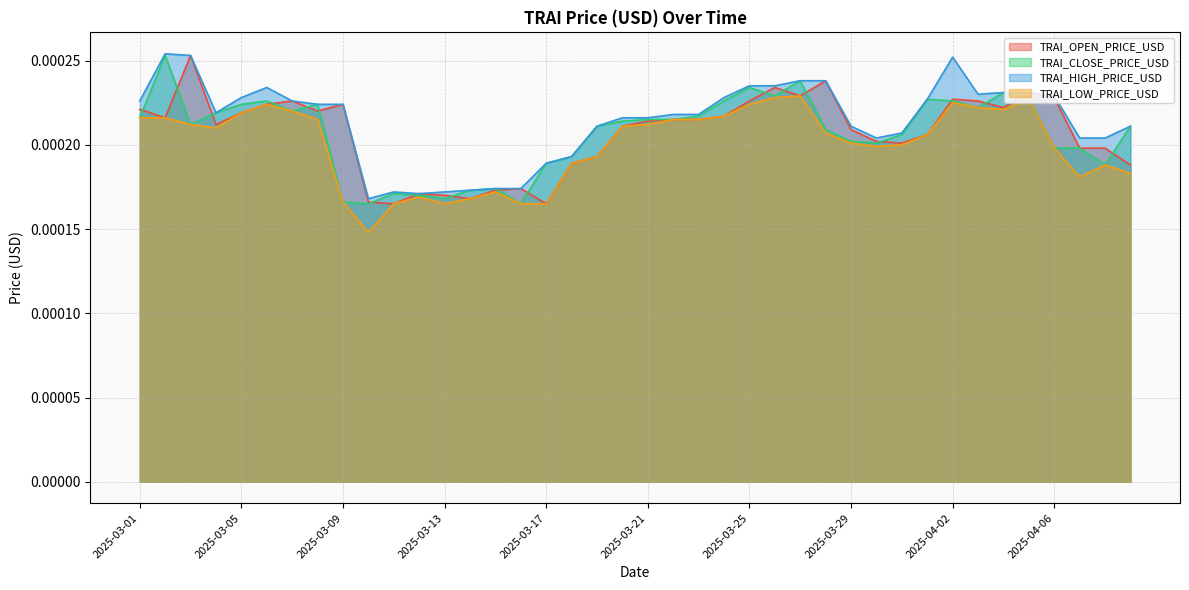

Is it true that TRAI_OPEN_PRICE_USD equals 0.0 at 2025-04-08?

False